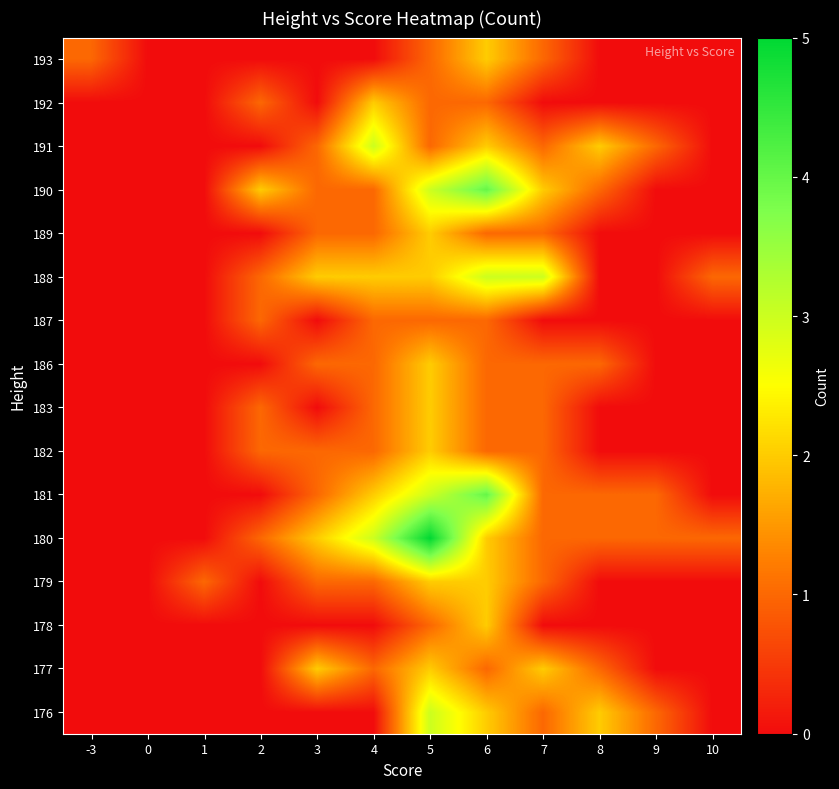

How many categories are shown in the chart?

12